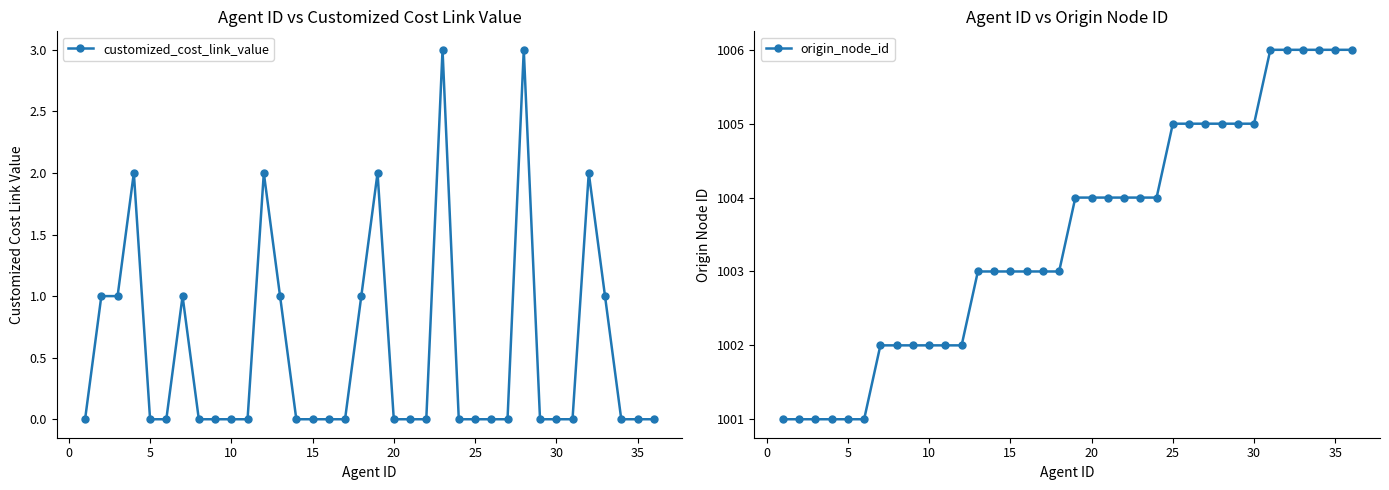

Reading right to left, transcribe all the data shown in this chart.

customized_cost_link_value: 0	0	0	1	2	0	0	0	3	0	0	0	0	3	0	0	0	2	1	0	0	0	0	1	2	0	0	0	0	1	0	0	2	1	1	0
origin_node_id: 1006	1006	1006	1006	1006	1006	1005	1005	1005	1005	1005	1005	1004	1004	1004	1004	1004	1004	1003	1003	1003	1003	1003	1003	1002	1002	1002	1002	1002	1002	1001	1001	1001	1001	1001	1001